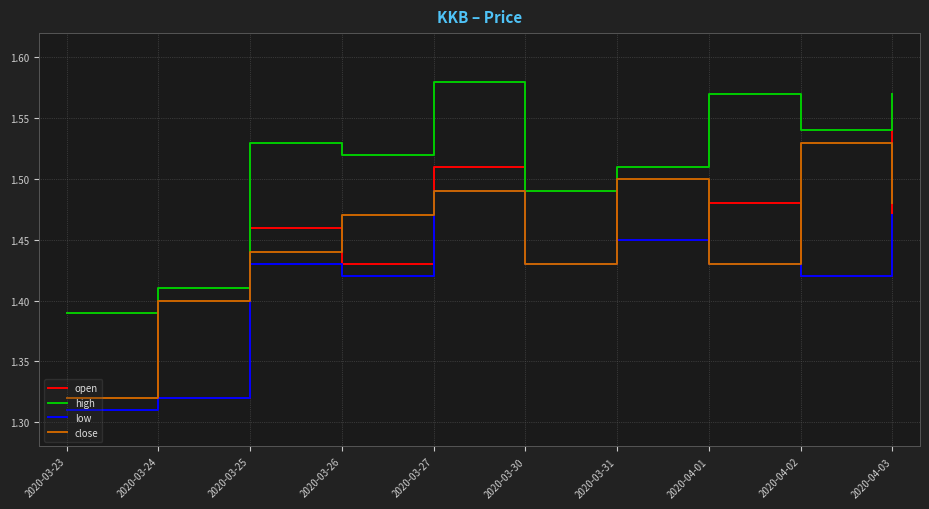

At how many categories does at least one series exceed 1?

10